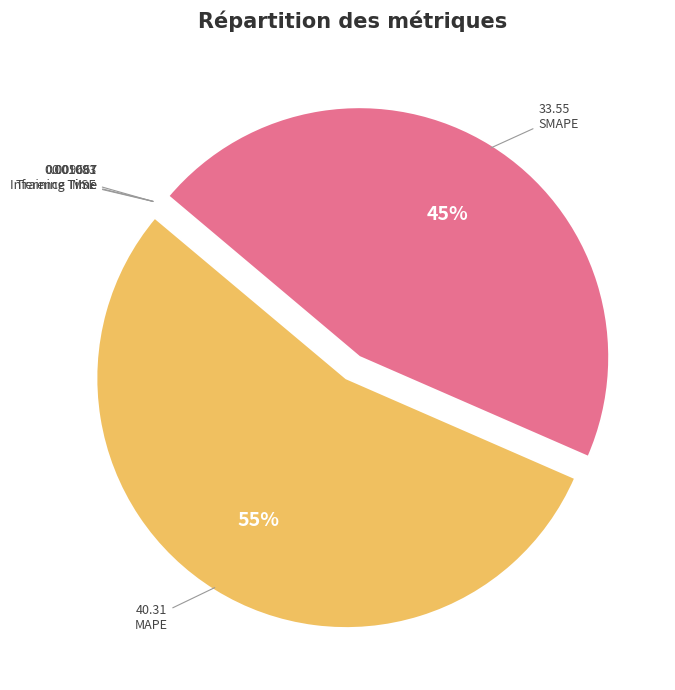

Which category has the biggest portion of the pie?

MAPE